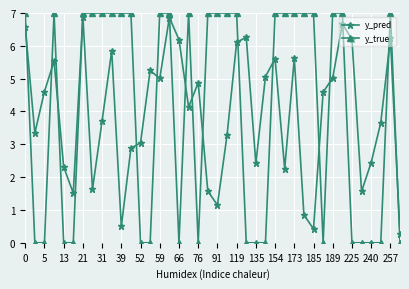

How many times do y_pred and y_true cross each other?

17